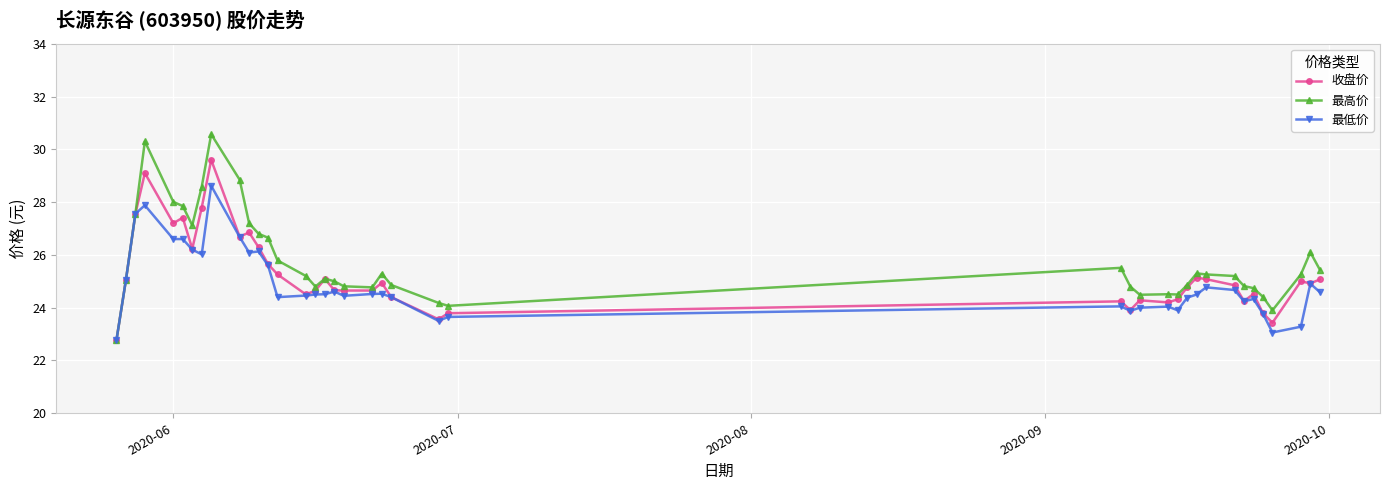

Rank the series by their average value, from lowest to highest.

最低价, 收盘价, 最高价